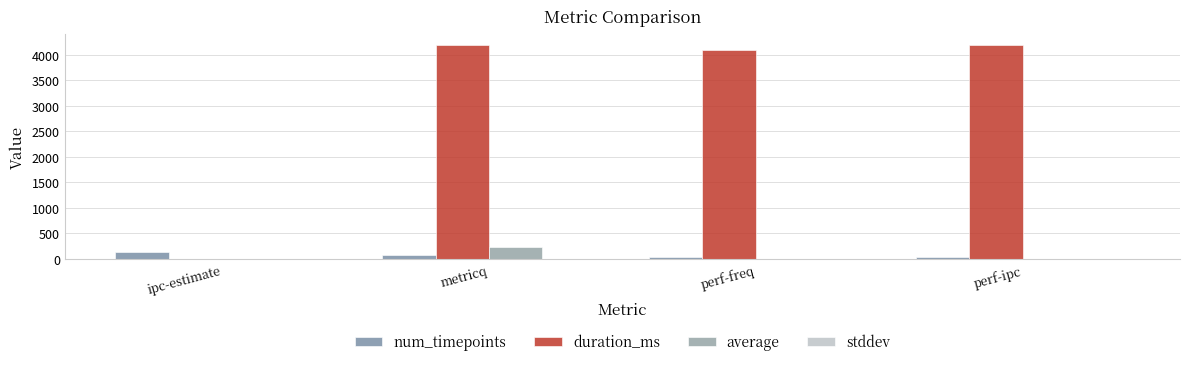

Is it true that stddev equals 0.2 at metricq?

True